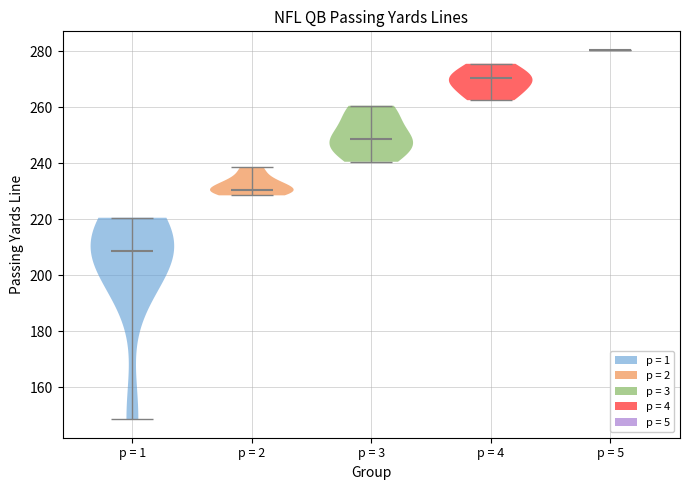

Which violin has the lowest median line?

p = 1